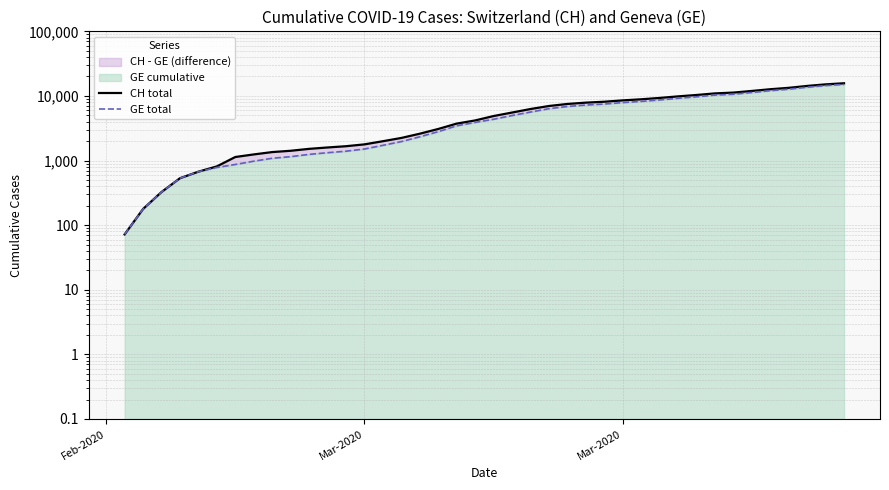

Reading left to right, what are all the values shown in this chart?

CH total: 72	178	326	533	673	812	1135	1244	1353	1417	1517	1594	1667	1780	1992	2238	2603	3081	3731	4175	4886	5533	6273	6987	7513	7878	8135	8537	8874	9313	9845	10346	10949	11271	11949	12703	13356	14289	15106	15719
GE total: 72	178	326	533	673	782	870	978	1085	1149	1246	1323	1396	1509	1721	1967	2332	2800	3450	3894	4359	4976	5631	6345	6871	7236	7493	7895	8232	8671	9203	9704	10307	10629	11307	12061	12714	13647	14464	15077